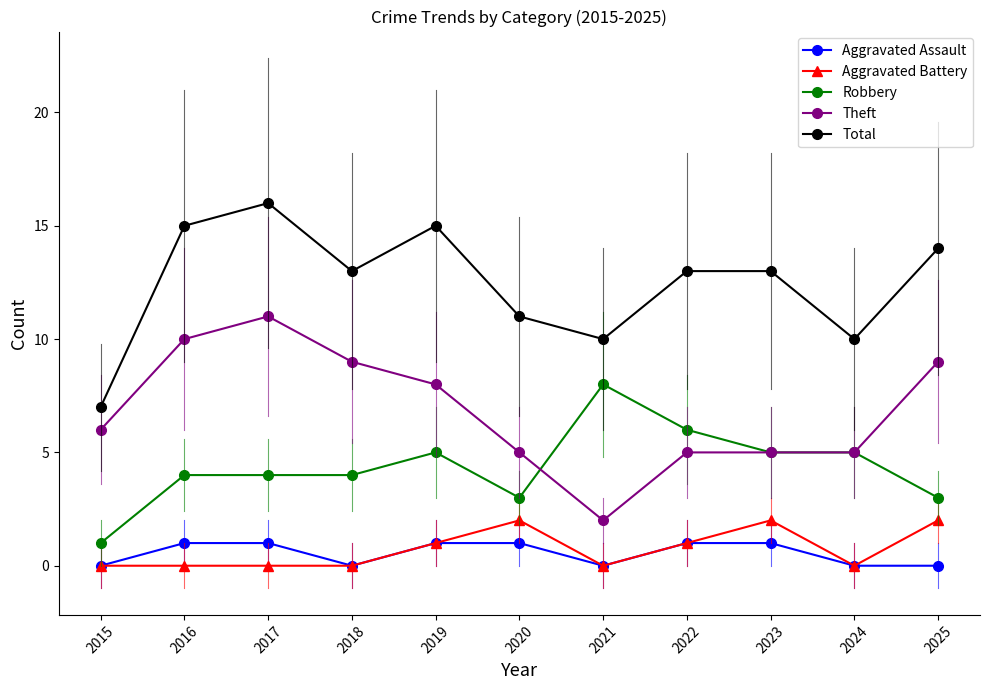

How many series are shown in this chart?

5